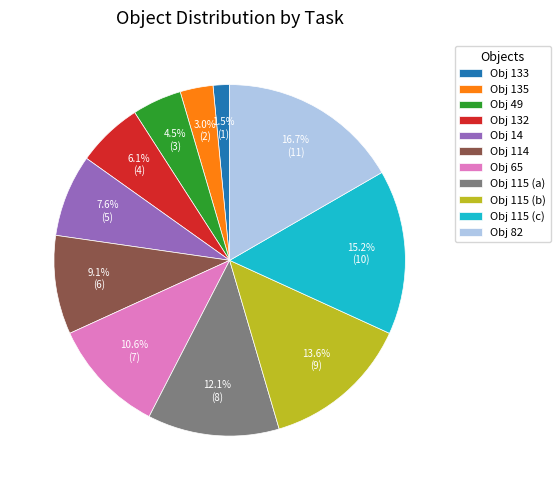

Between Obj 14 and Obj 115 (b), which is larger?

Obj 115 (b)